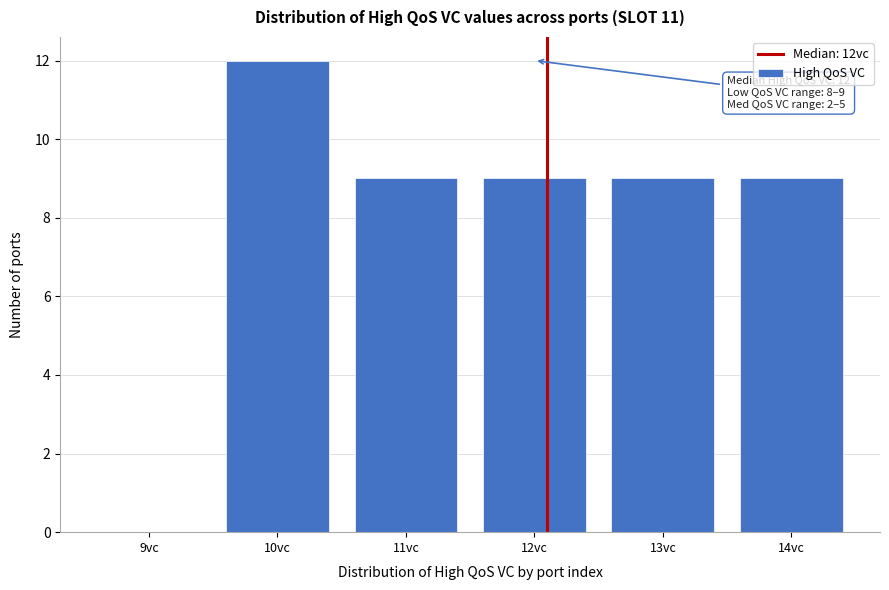

Reading left to right, transcribe all the data shown in this chart.

9vc=0	10vc=12	11vc=9	12vc=9	13vc=9	14vc=9